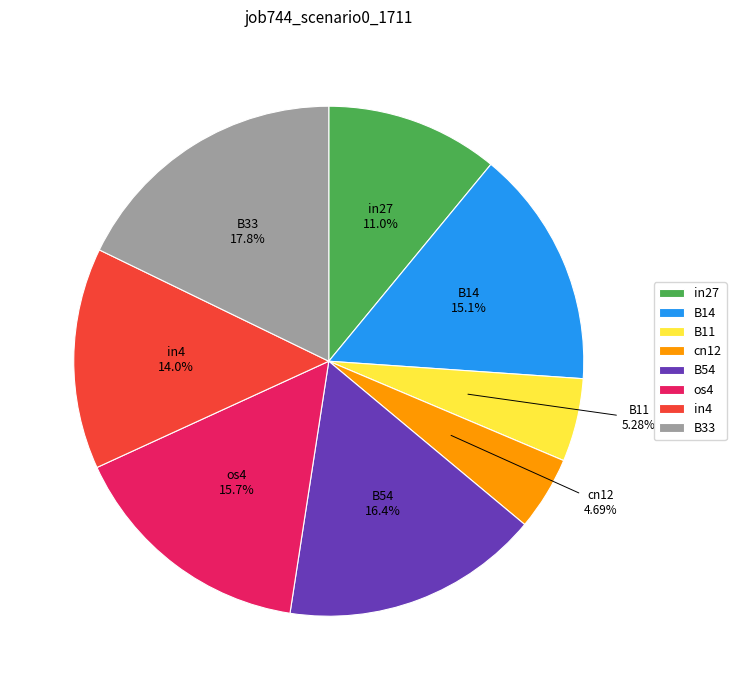

To the nearest percent, what portion does B54 represent?

16%